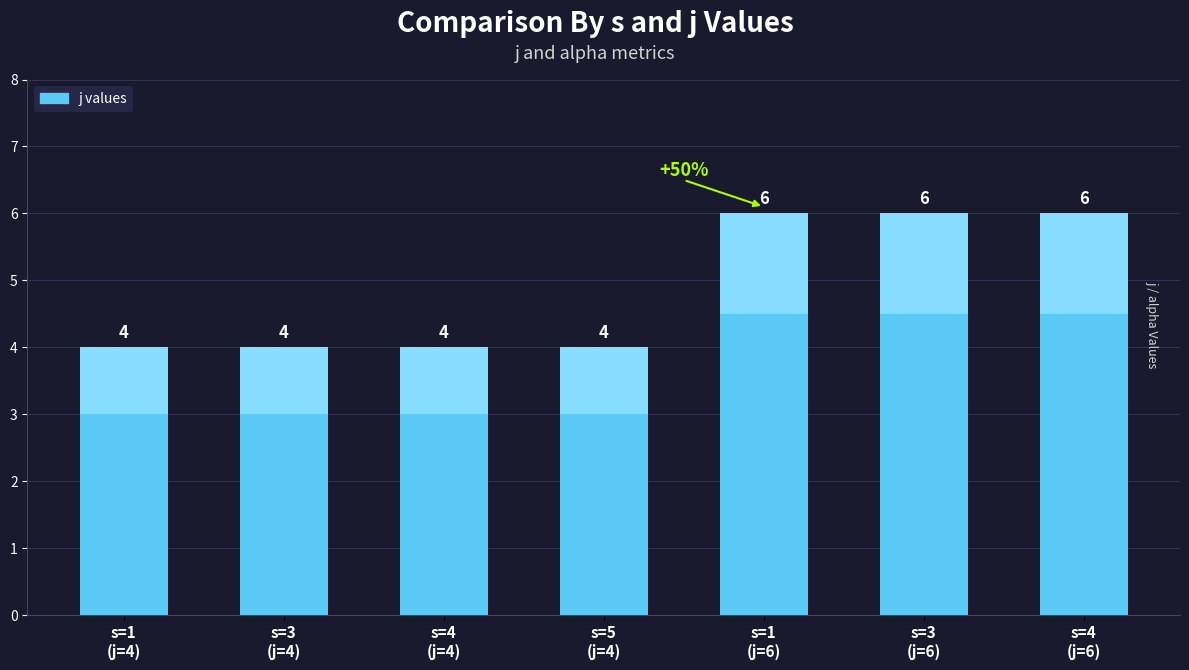

Rank the categories by value from highest to lowest.

s=1
(j=6), s=3
(j=6), s=4
(j=6), s=1
(j=4), s=3
(j=4), s=4
(j=4), s=5
(j=4)